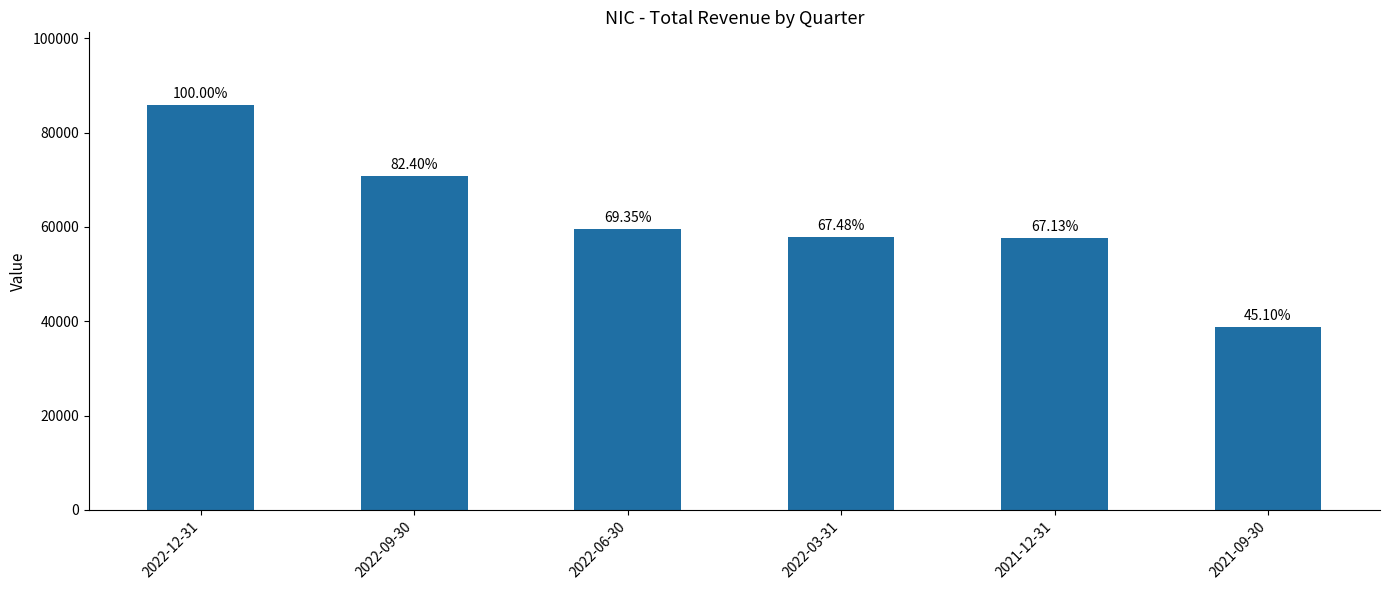

The value at 2022-03-31 is 97215. True or false?

False